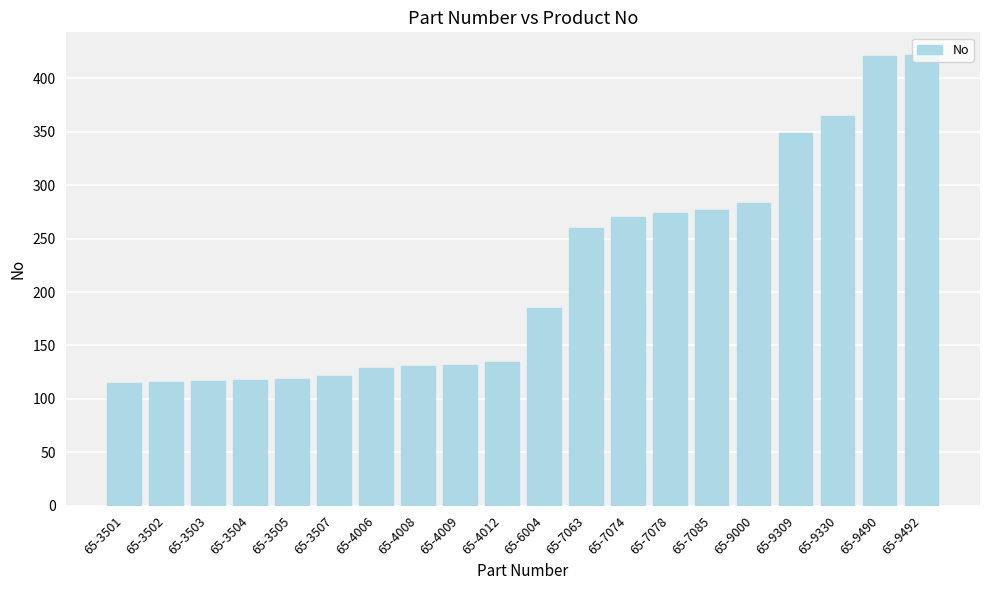

The value at 65-3507 is 168. True or false?

False